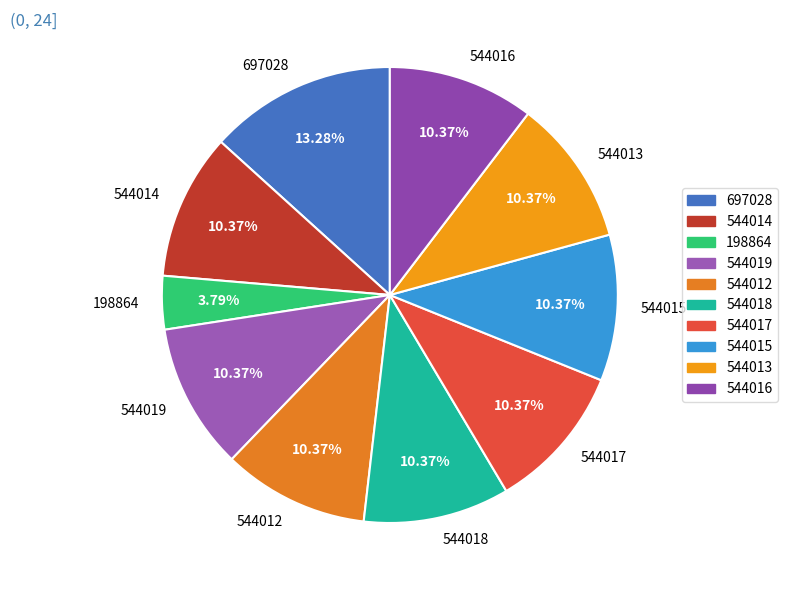

Which has a higher value, 544019 or 198864?

544019